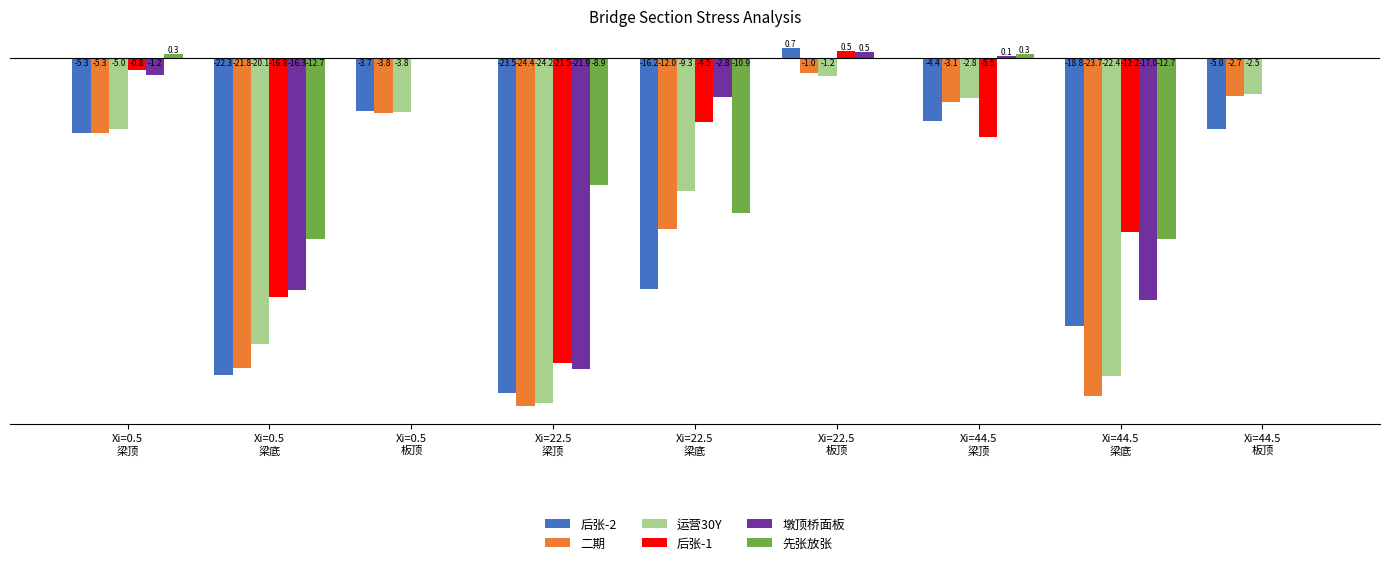

Which series has the largest total across all categories?

先张放张